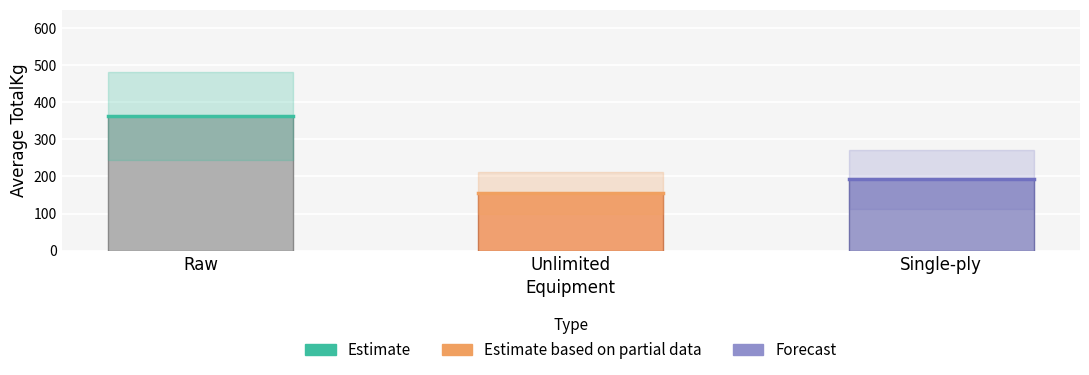

The chart shows a value of 636.7 at Raw. True or false?

False